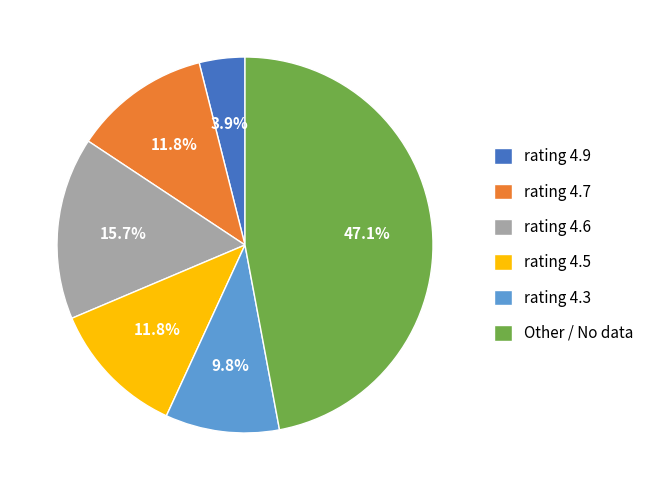

Count the number of slices in the pie.

6